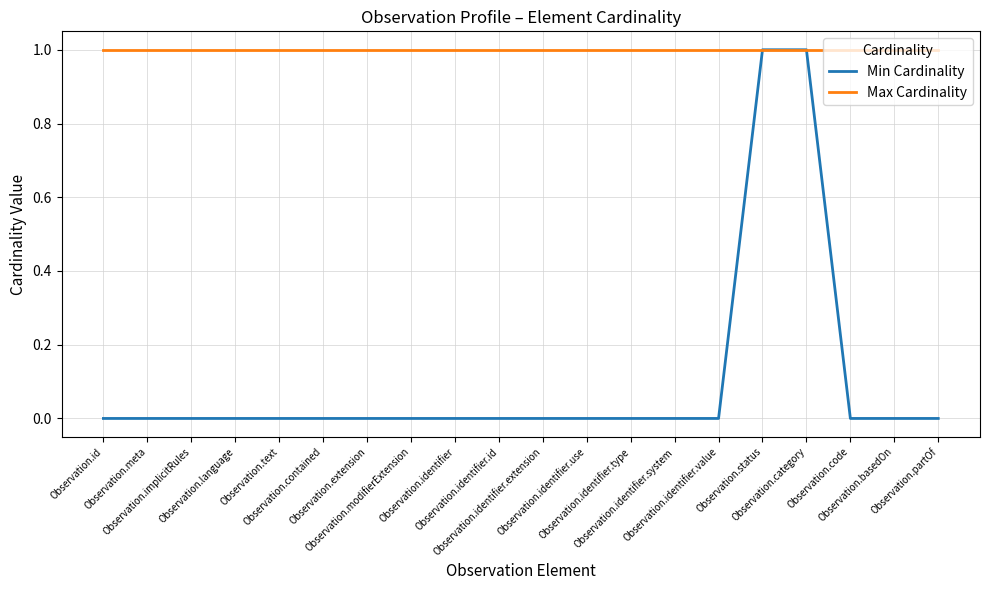

Reading right to left, what are all the values shown in this chart?

Min Cardinality: Observation.partOf=0	Observation.basedOn=0	Observation.code=0	Observation.category=1	Observation.status=1	Observation.identifier.value=0	Observation.identifier.system=0	Observation.identifier.type=0	Observation.identifier.use=0	Observation.identifier.extension=0	Observation.identifier.id=0	Observation.identifier=0	Observation.modifierExtension=0	Observation.extension=0	Observation.contained=0	Observation.text=0	Observation.language=0	Observation.implicitRules=0	Observation.meta=0	Observation.id=0
Max Cardinality: Observation.partOf=1	Observation.basedOn=1	Observation.code=1	Observation.category=1	Observation.status=1	Observation.identifier.value=1	Observation.identifier.system=1	Observation.identifier.type=1	Observation.identifier.use=1	Observation.identifier.extension=1	Observation.identifier.id=1	Observation.identifier=1	Observation.modifierExtension=1	Observation.extension=1	Observation.contained=1	Observation.text=1	Observation.language=1	Observation.implicitRules=1	Observation.meta=1	Observation.id=1